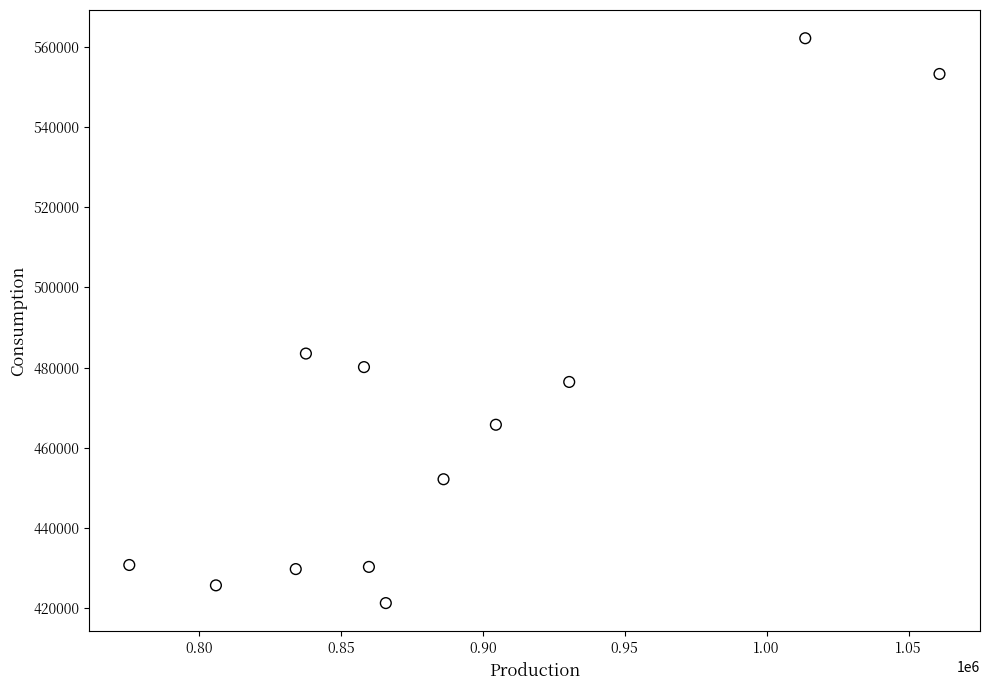

What is the average Y value?

467571.5